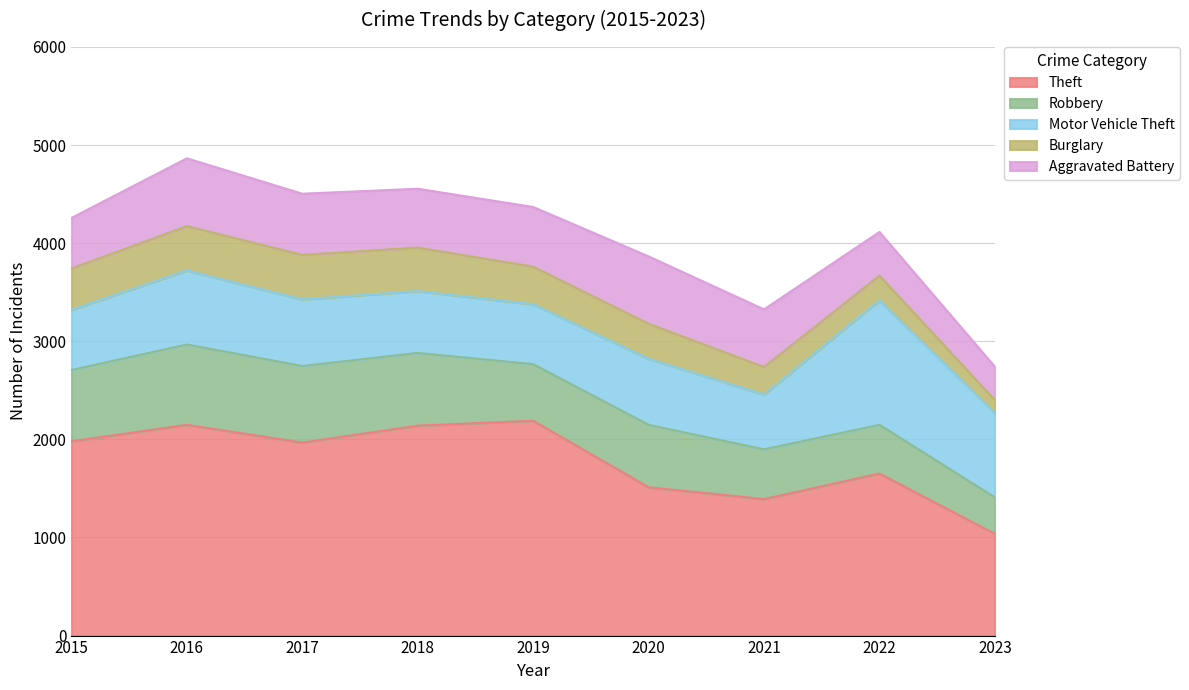

Between 2017 and 2022, which is larger?

2017